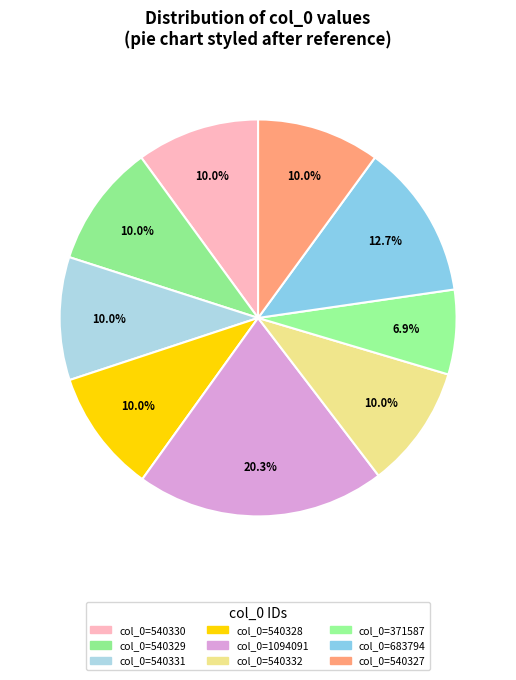

How many slices are in this pie chart?

9